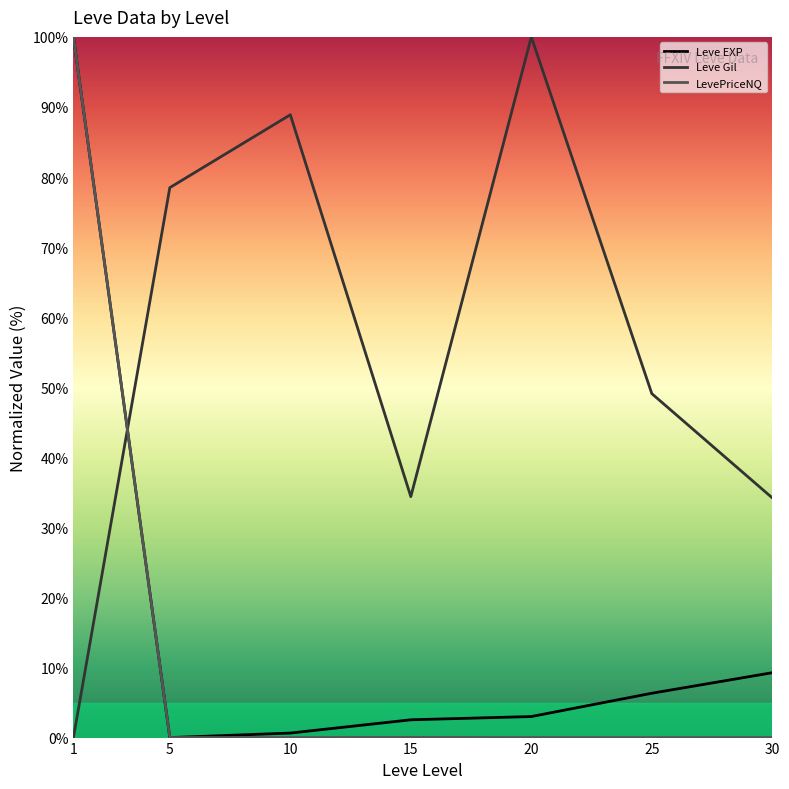

Is this an area chart (filled region under the line)?

No